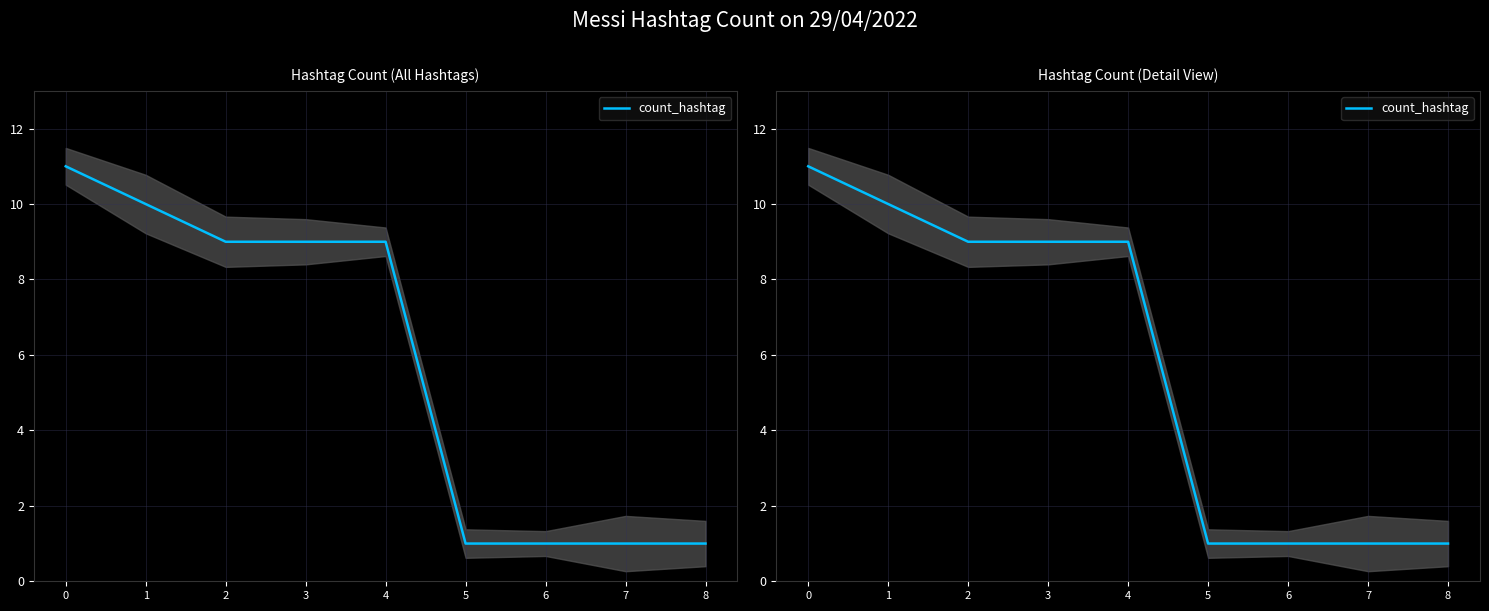

What is the maximum value shown in the chart?

11